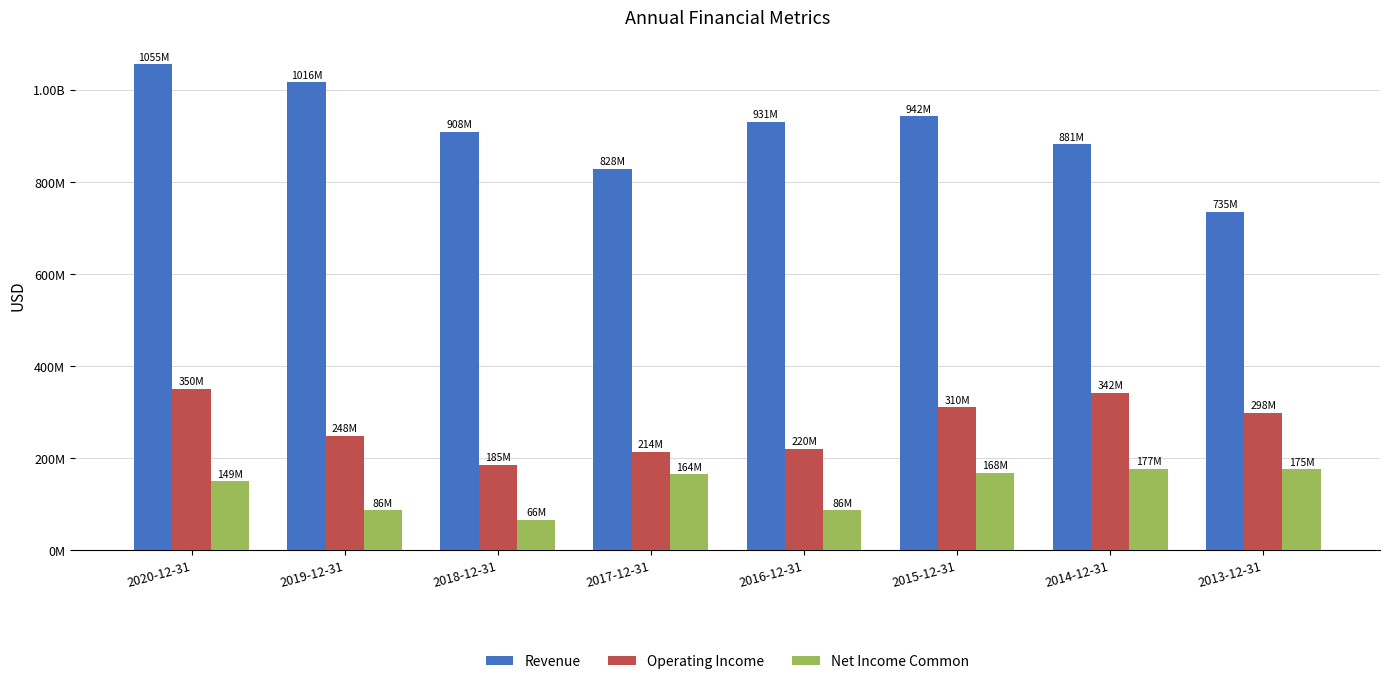

What are all the series names shown in the legend?

Revenue, Operating Income, Net Income Common